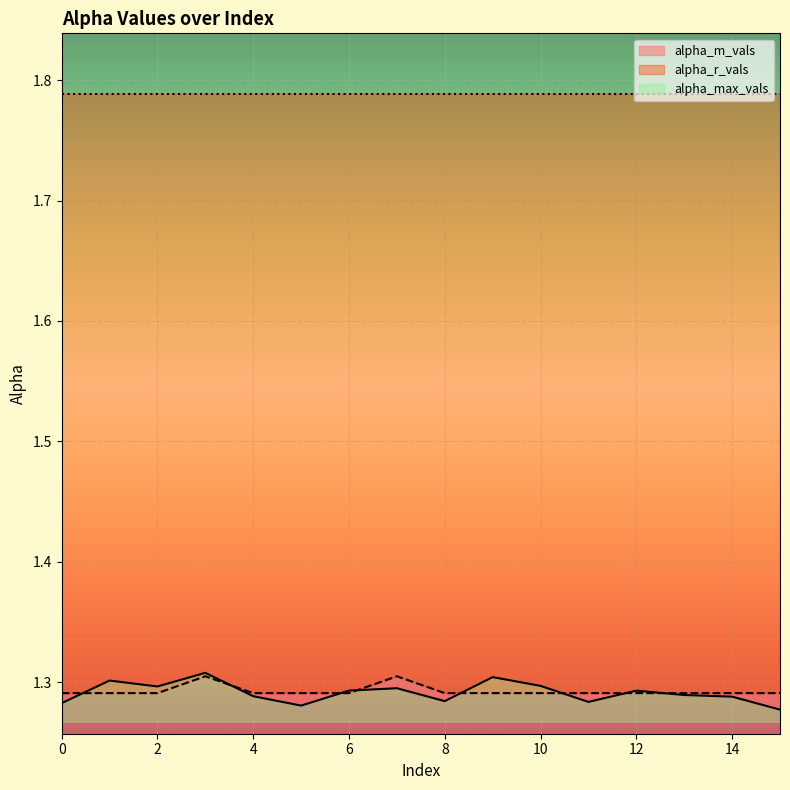

Is it true that alpha_r_vals equals 1.3 at 4?

True